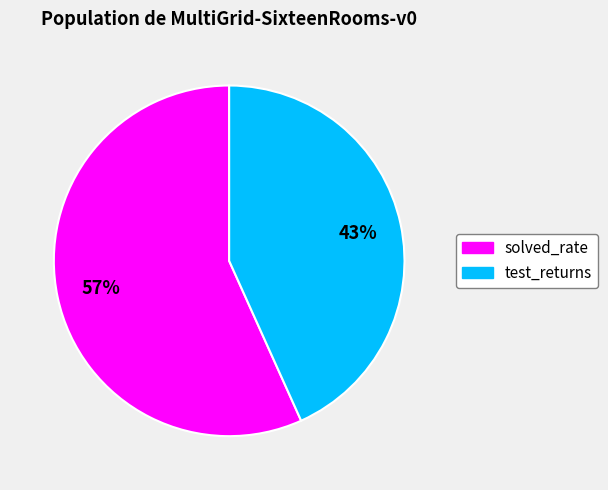

To the nearest percent, what is the average slice percentage?

50%